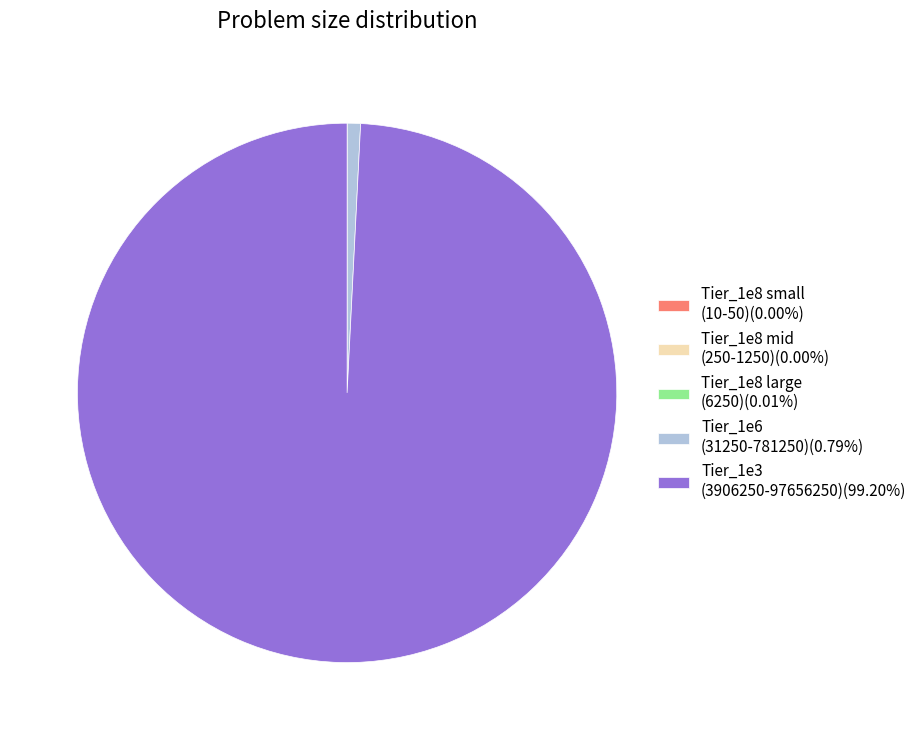

Does Tier_1e3 (3906250-97656250)(99.20%) represent more than half of the total?

Yes